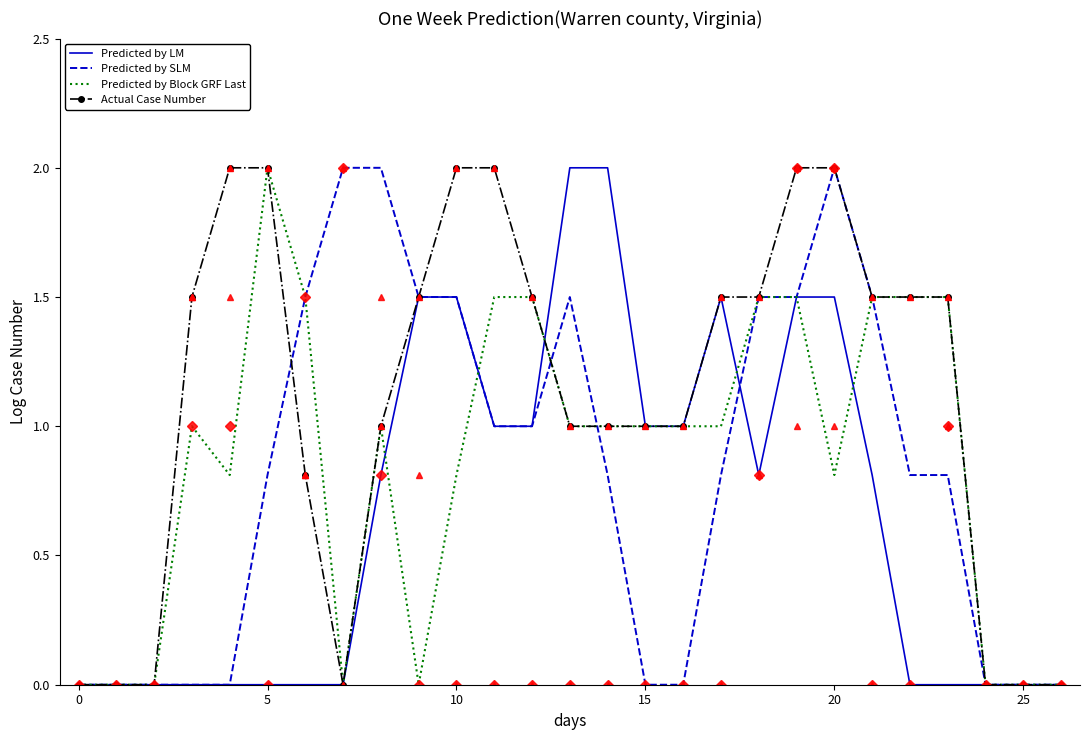

What is the value of the Predicted by SLM point at the 9th from the left?

2.0